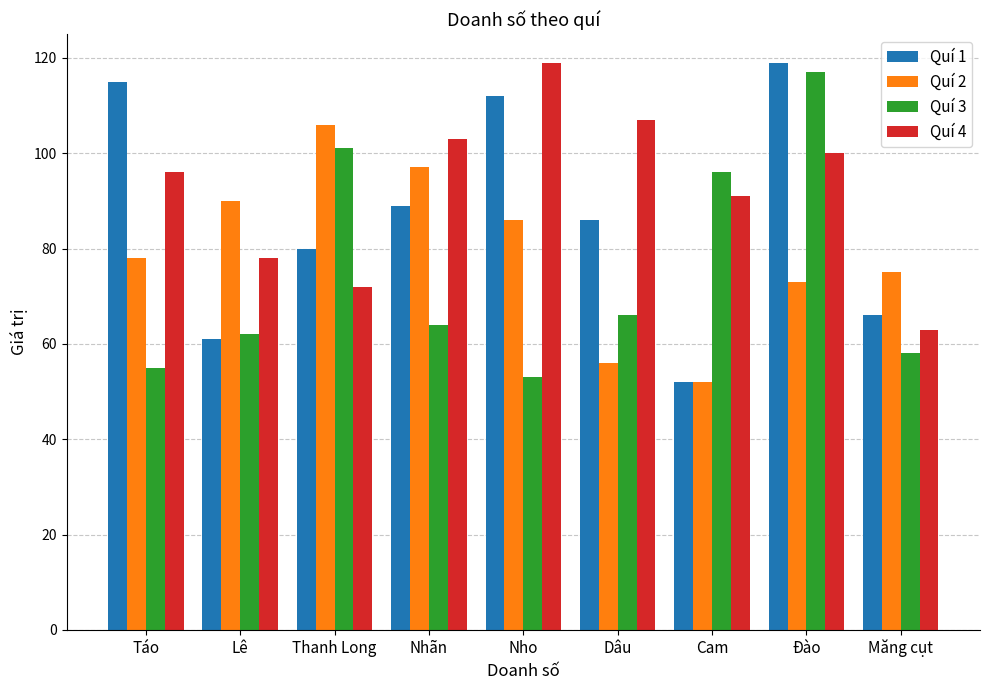

Where is Quí 2 nearest to the value 79?

Táo